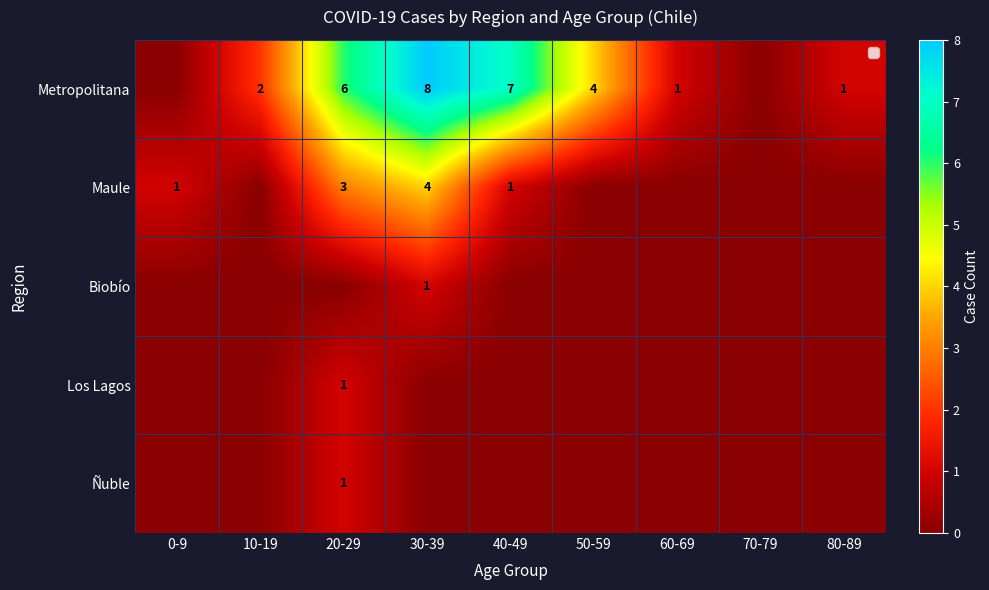

Count the number of categories in the chart.

9